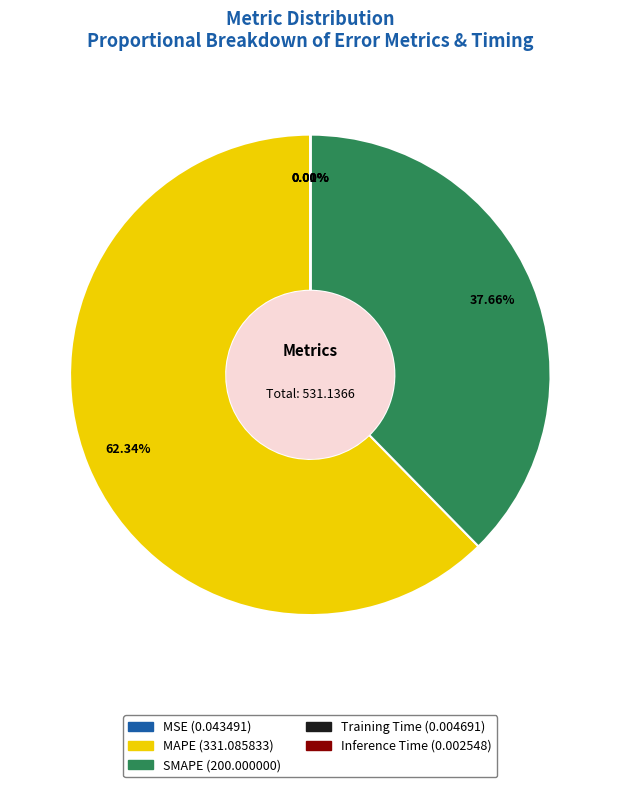

Does any single category account for the majority?

Yes